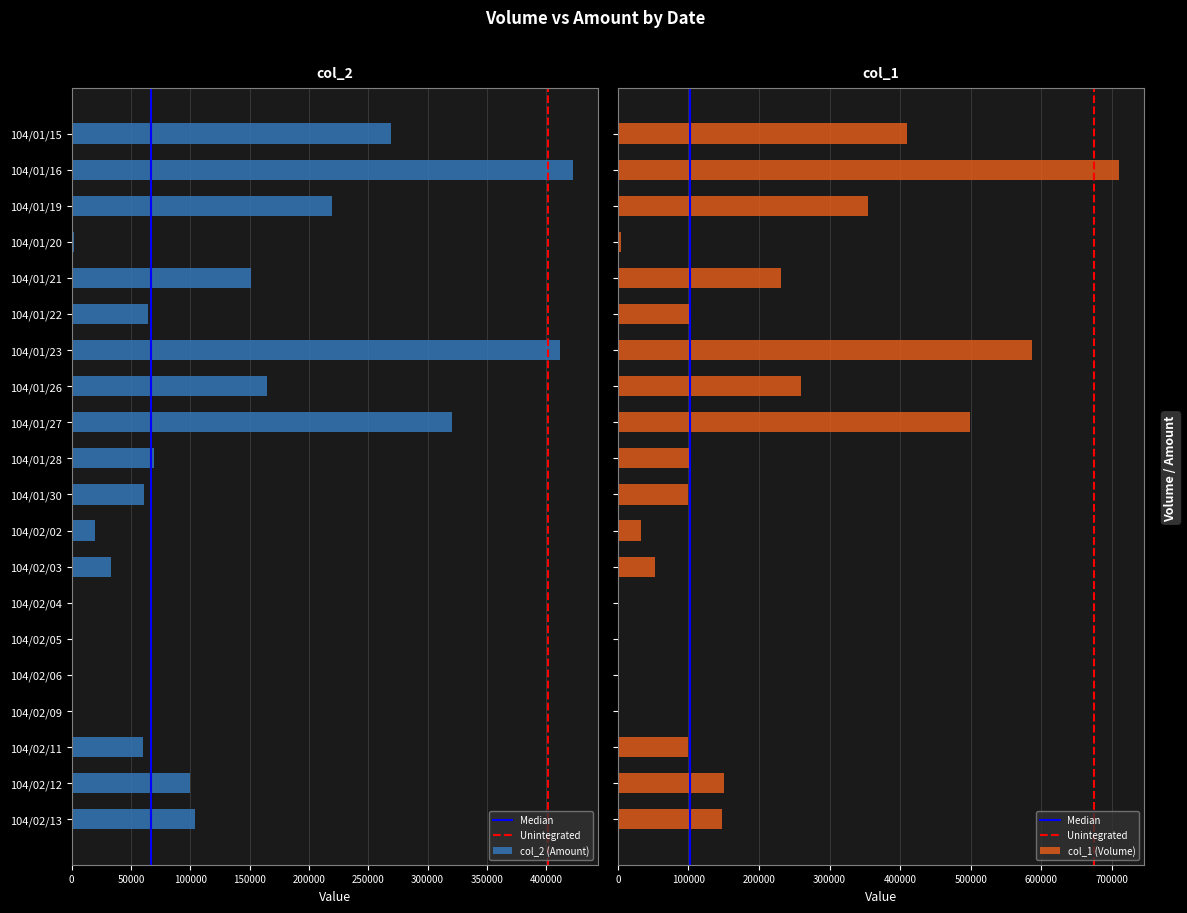

At 104/02/12, list the series in order from smallest to largest.

col_2 (Amount), col_1 (Volume)